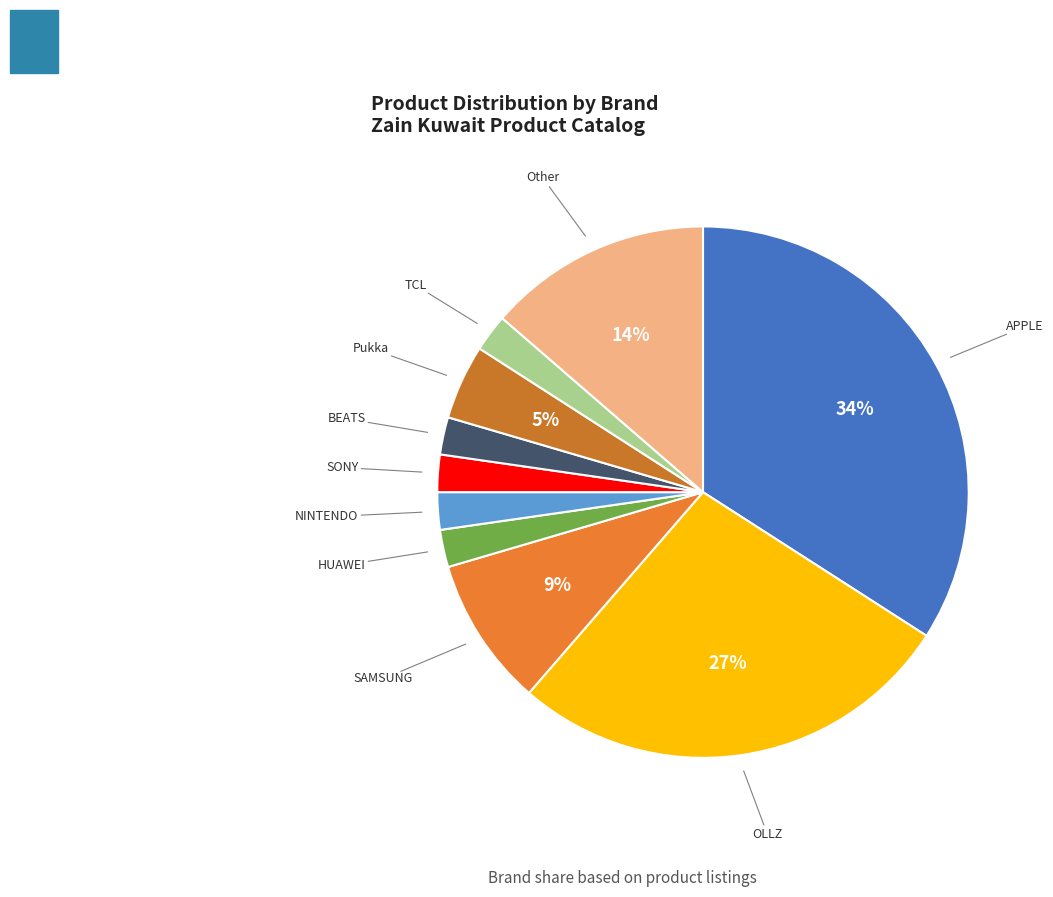

How many slices are in this pie chart?

10